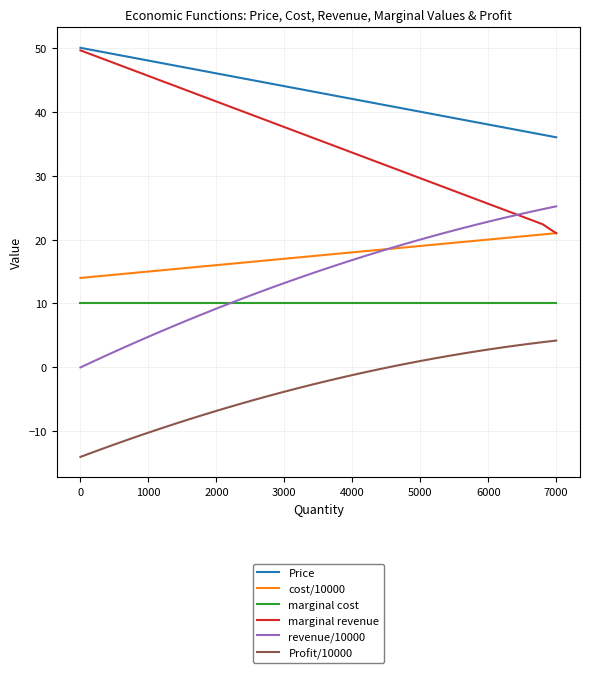

Which series has the largest total across all categories?

Price